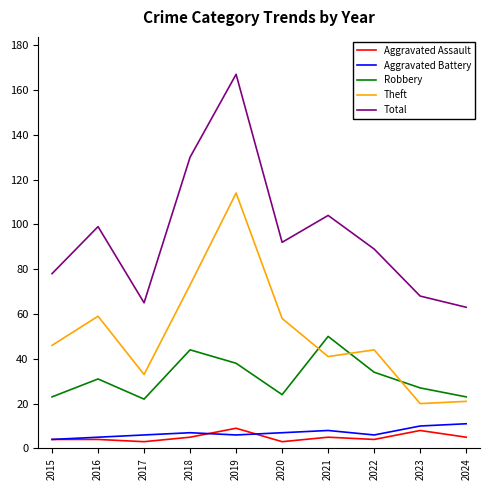

True or false: Total and Robbery cross at least once.

False